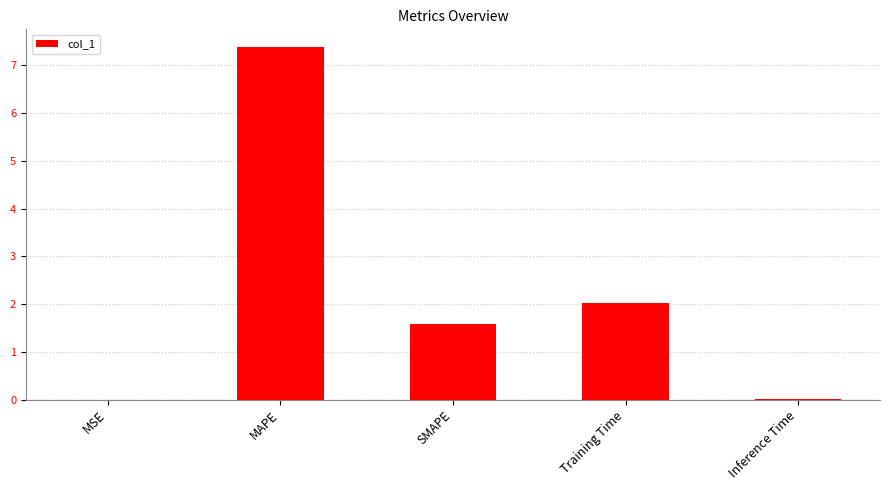

What is the change in value from MSE to MAPE?

+7.4